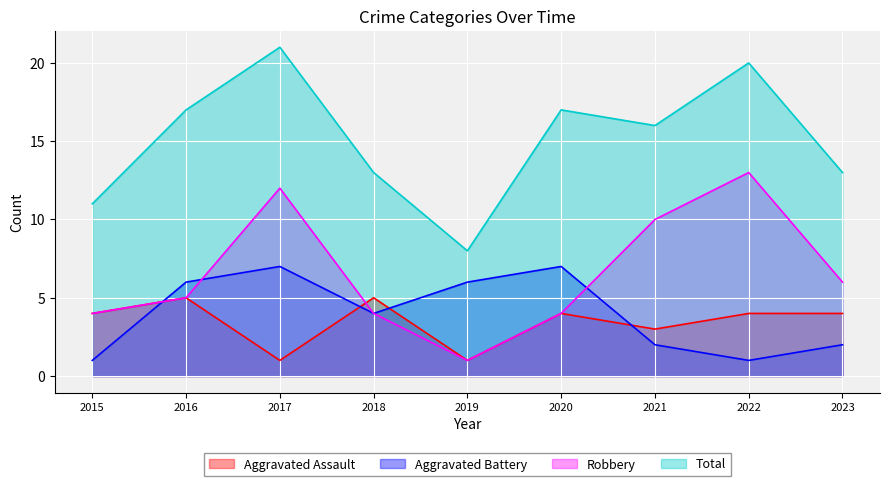

How many lines are shown in the chart?

4